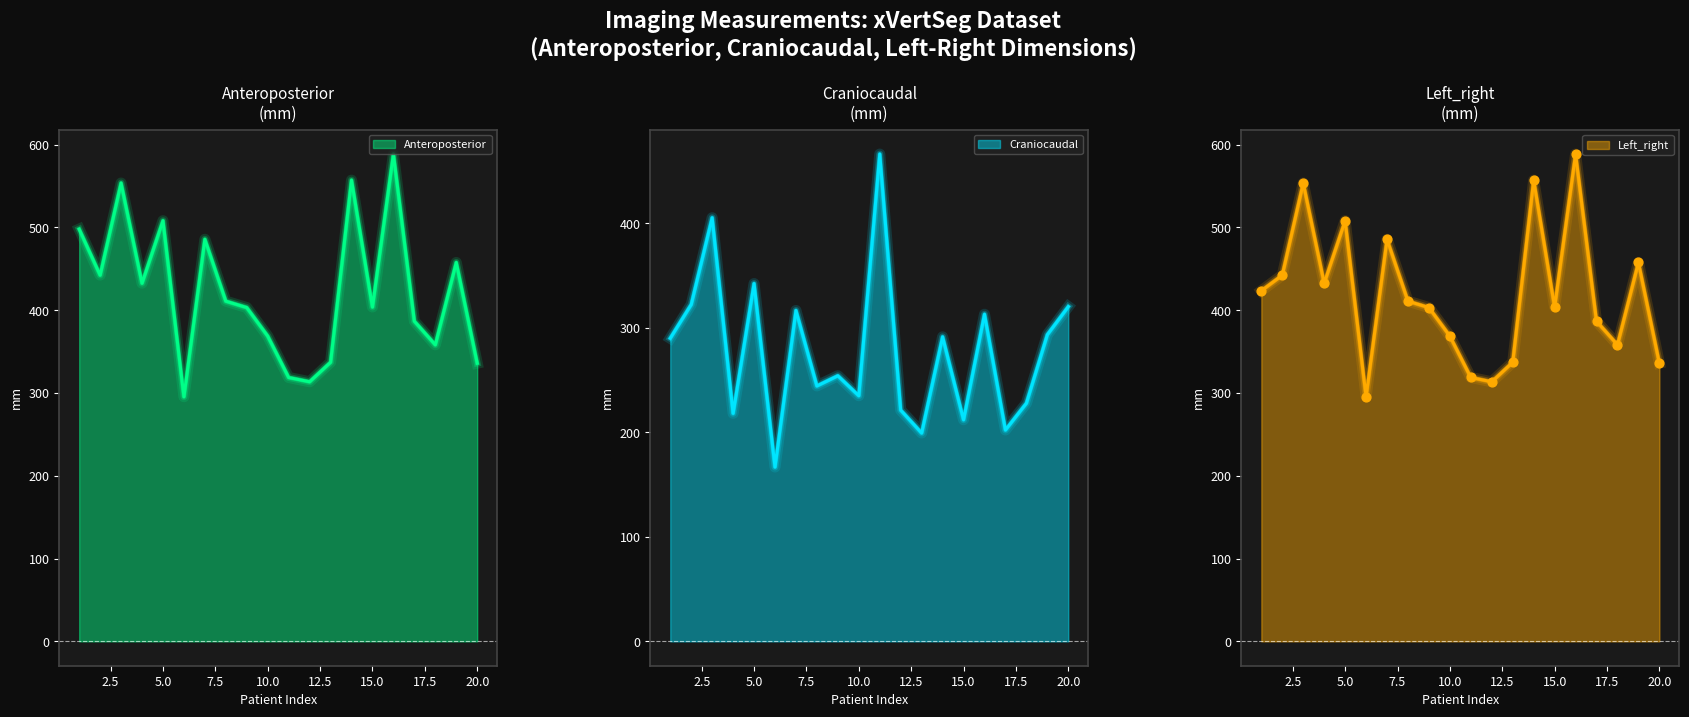

Which series has the largest total across all categories?

Anteroposterior